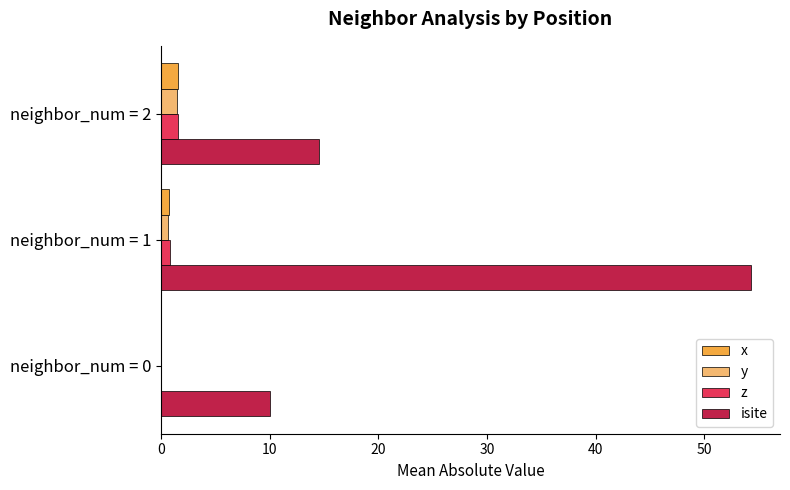

Is the value of x at neighbor_num = 0 greater than the value of isite at neighbor_num = 0?

No